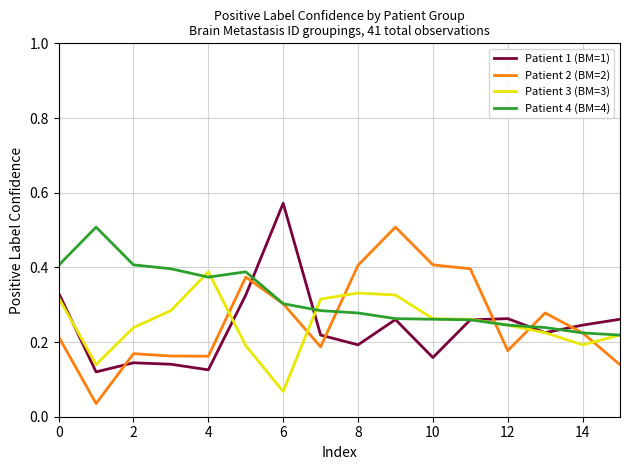

Reading left to right, what are all the values shown in this chart?

Patient 1 (BM=1): 0.3	0.1	0.1	0.1	0.1	0.3	0.6	0.2	0.2	0.3	0.2	0.3	0.3	0.2	0.2	0.3
Patient 2 (BM=2): 0.2	0.0	0.2	0.2	0.2	0.4	0.3	0.2	0.4	0.5	0.4	0.4	0.2	0.3	0.2	0.1
Patient 3 (BM=3): 0.3	0.1	0.2	0.3	0.4	0.2	0.1	0.3	0.3	0.3	0.3	0.3	0.2	0.2	0.2	0.2
Patient 4 (BM=4): 0.4	0.5	0.4	0.4	0.4	0.4	0.3	0.3	0.3	0.3	0.3	0.3	0.2	0.2	0.2	0.2